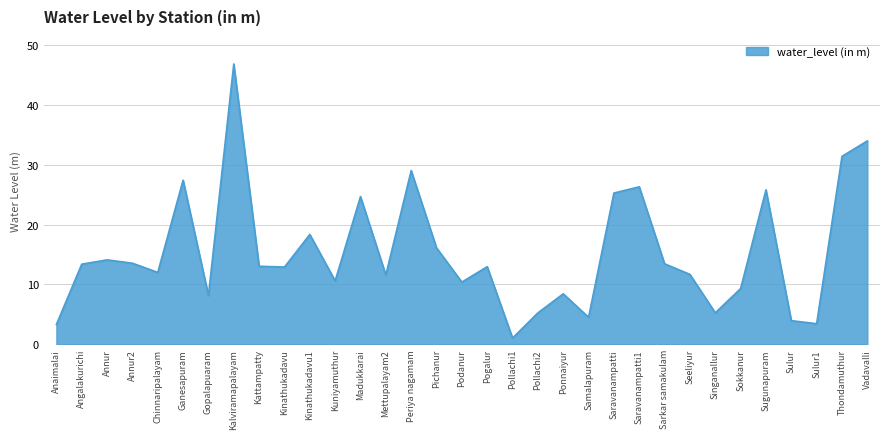

The value at Singanallur is 5.3. True or false?

True